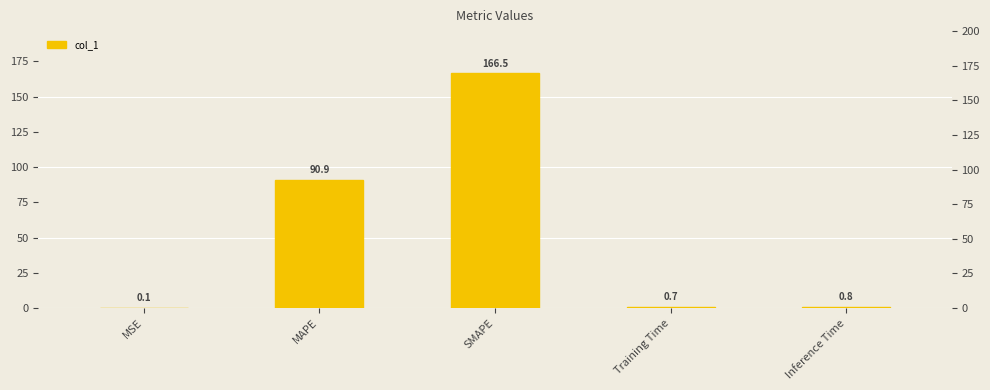

What is the minimum value shown in the chart?

0.1